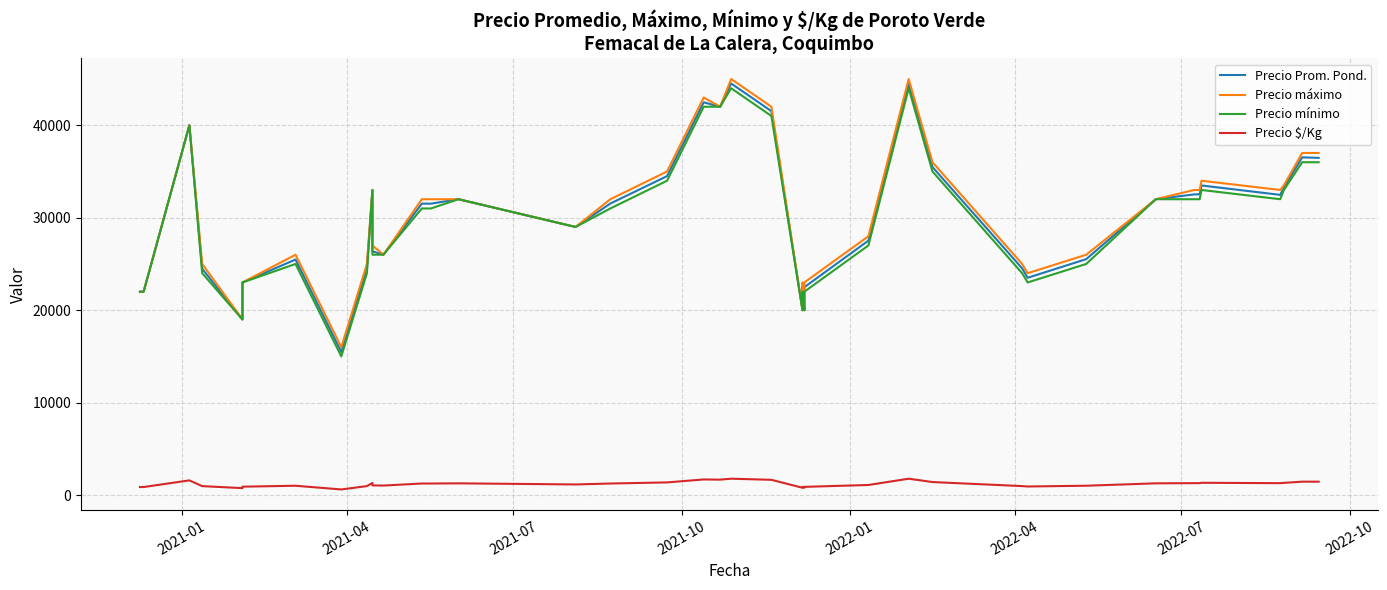

True or false: Precio máximo and Precio $/Kg cross at least once.

False